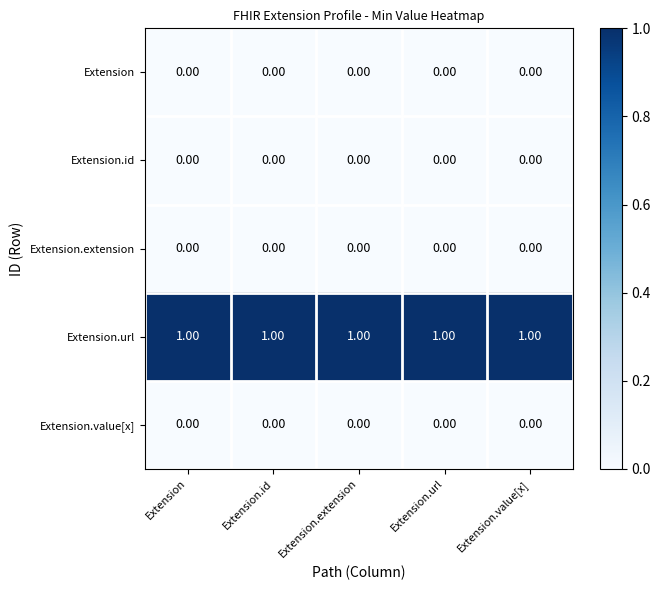

At how many categories does at least one series exceed 0?

5